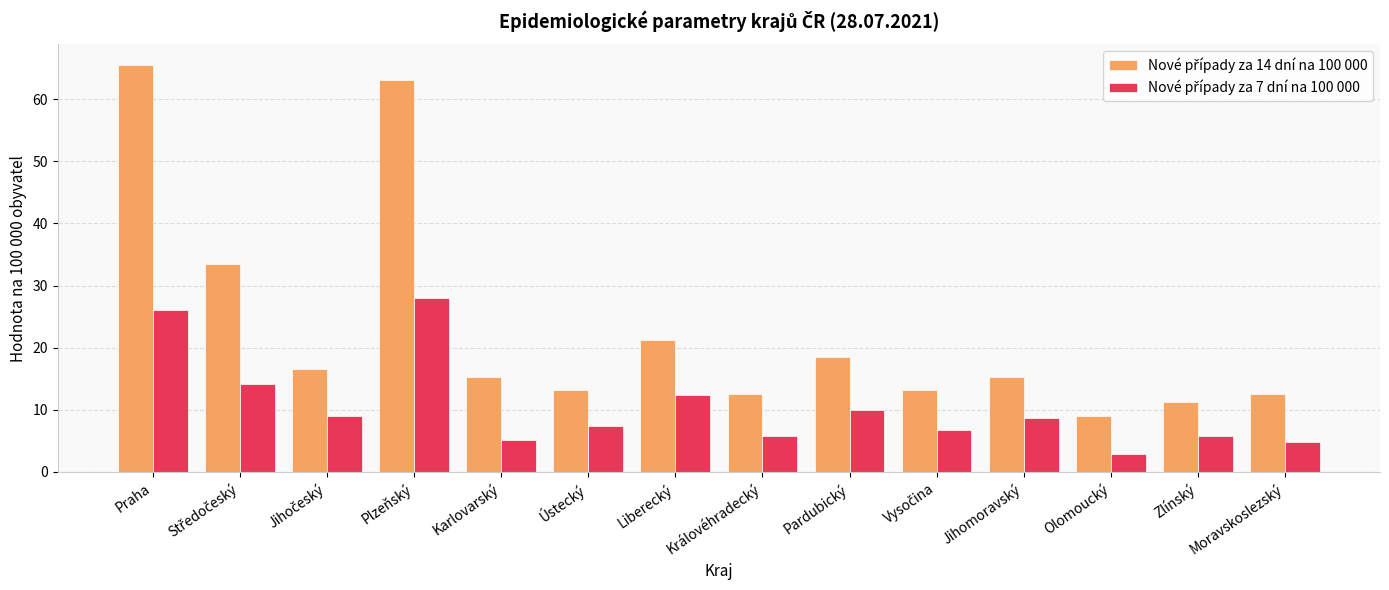

At how many categories does at least one series exceed 32?

3